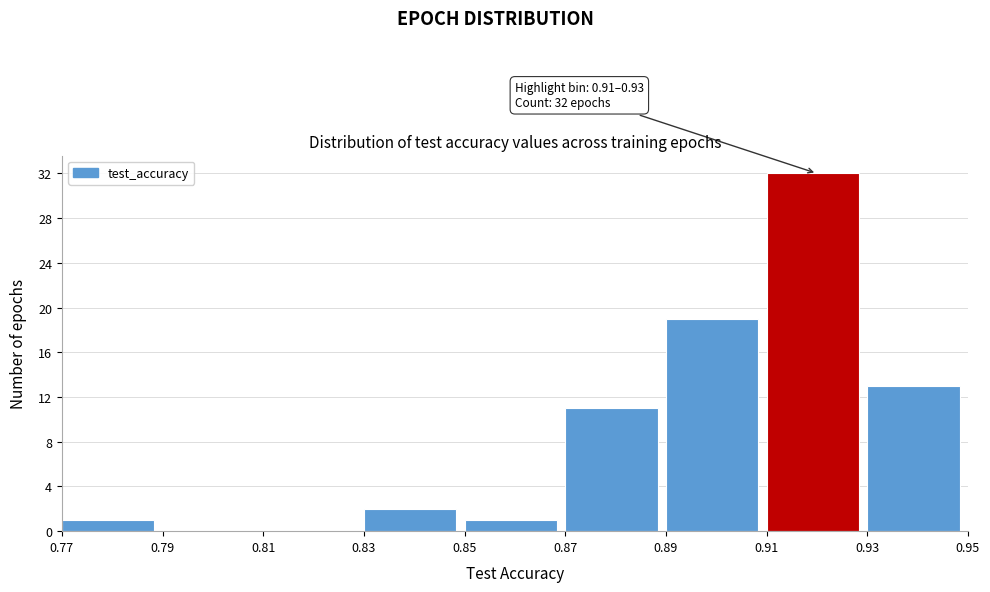

Which range on the x-axis has the tallest bar?

0.91 to 0.93